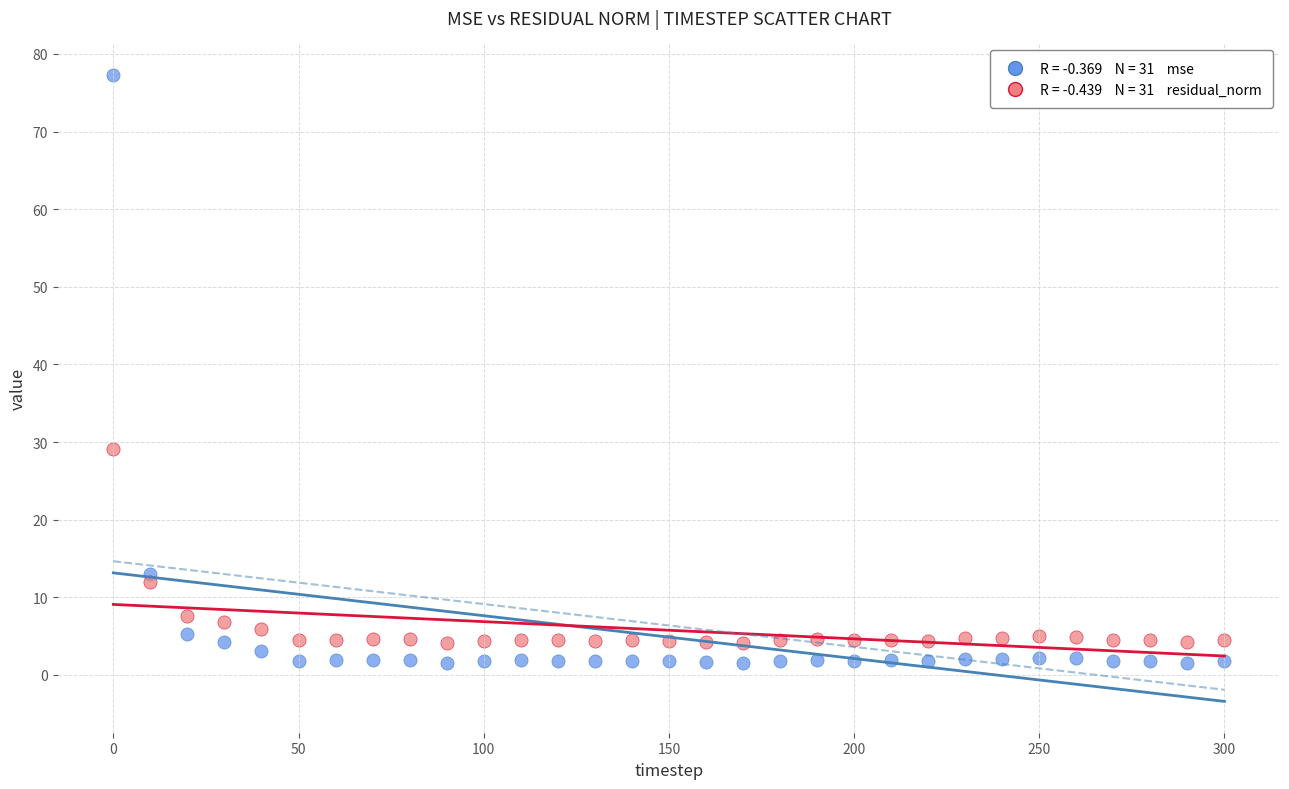

Across all series, what Y value is closest to 39?

29.2